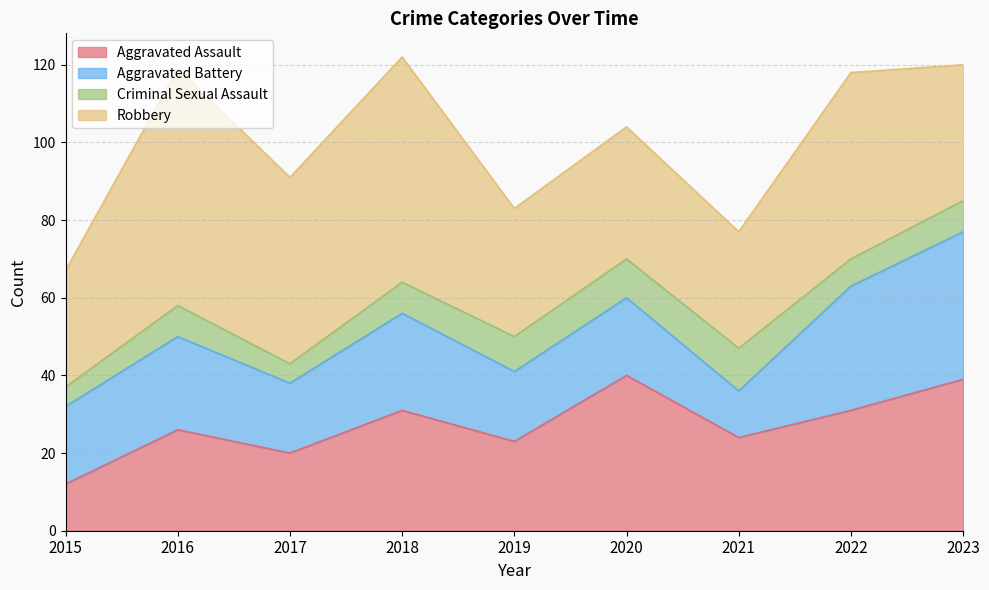

Read the Aggravated Assault value at 2021, to the nearest 10.

20